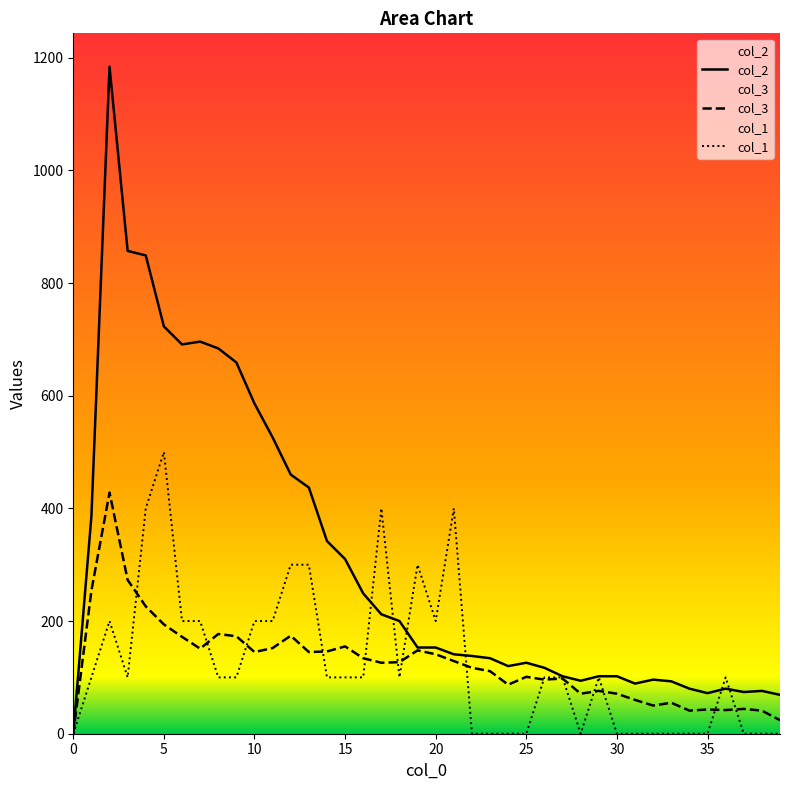

Is the value of col_3 at 15 greater than the value of col_2 at 8?

No